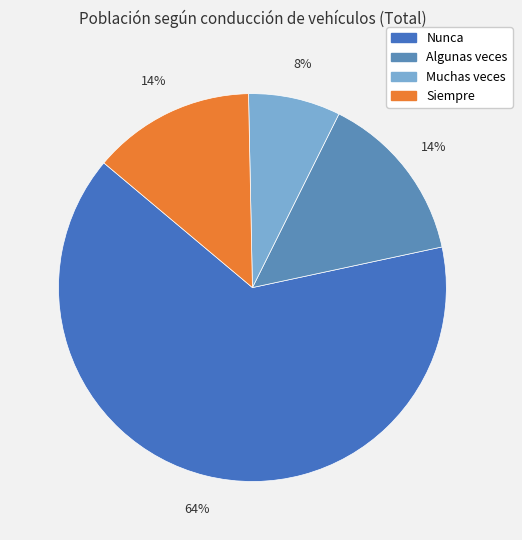

The Siempre slice represents 14% of the pie. True or false?

True